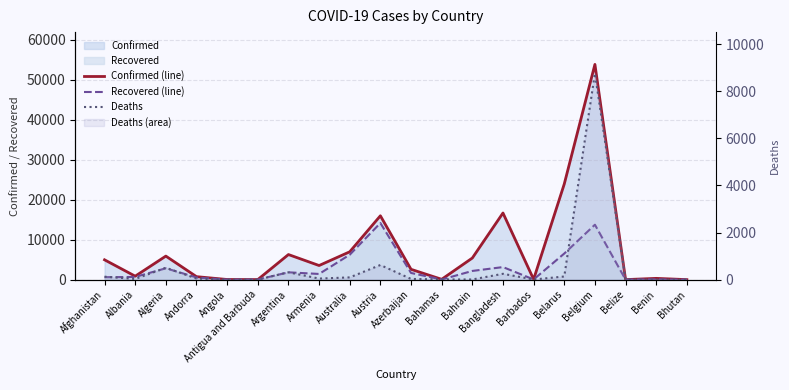

Reading left to right, list all the values displayed in this chart.

Confirmed (line): Afghanistan=4963	Albania=876	Algeria=5891	Andorra=755	Angola=45	Antigua and Barbuda=25	Argentina=6278	Armenia=3538	Australia=6966	Austria=15961	Azerbaijan=2589	Bahamas=93	Bahrain=5409	Bangladesh=16660	Barbados=84	Belarus=23906	Belgium=53779	Belize=18	Benin=327	Bhutan=11
Recovered (line): Afghanistan=610	Albania=682	Algeria=2841	Andorra=550	Angola=13	Antigua and Barbuda=19	Argentina=1837	Armenia=1430	Australia=6231	Austria=14148	Azerbaijan=1680	Bahamas=39	Bahrain=2182	Bangladesh=3147	Barbados=57	Belarus=6531	Belgium=13732	Belize=16	Benin=76	Bhutan=5
Deaths: Afghanistan=127	Albania=31	Algeria=507	Andorra=48	Angola=2	Antigua and Barbuda=3	Argentina=314	Armenia=47	Australia=97	Austria=623	Azerbaijan=32	Bahamas=11	Bahrain=9	Bangladesh=250	Barbados=7	Belarus=135	Belgium=8761	Belize=2	Benin=2	Bhutan=0